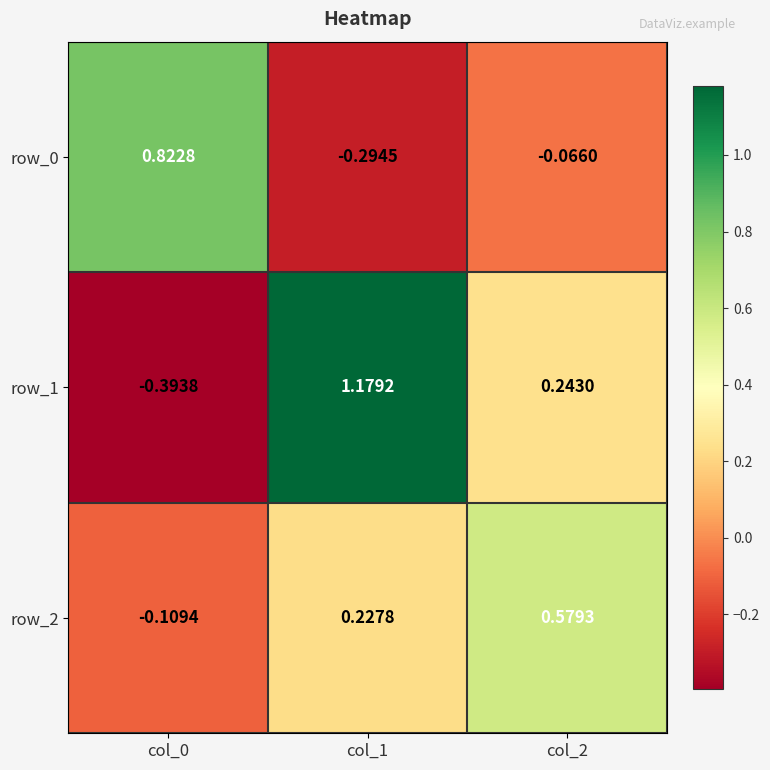

Rank the series by their maximum value, from highest to lowest.

row_1, row_0, row_2